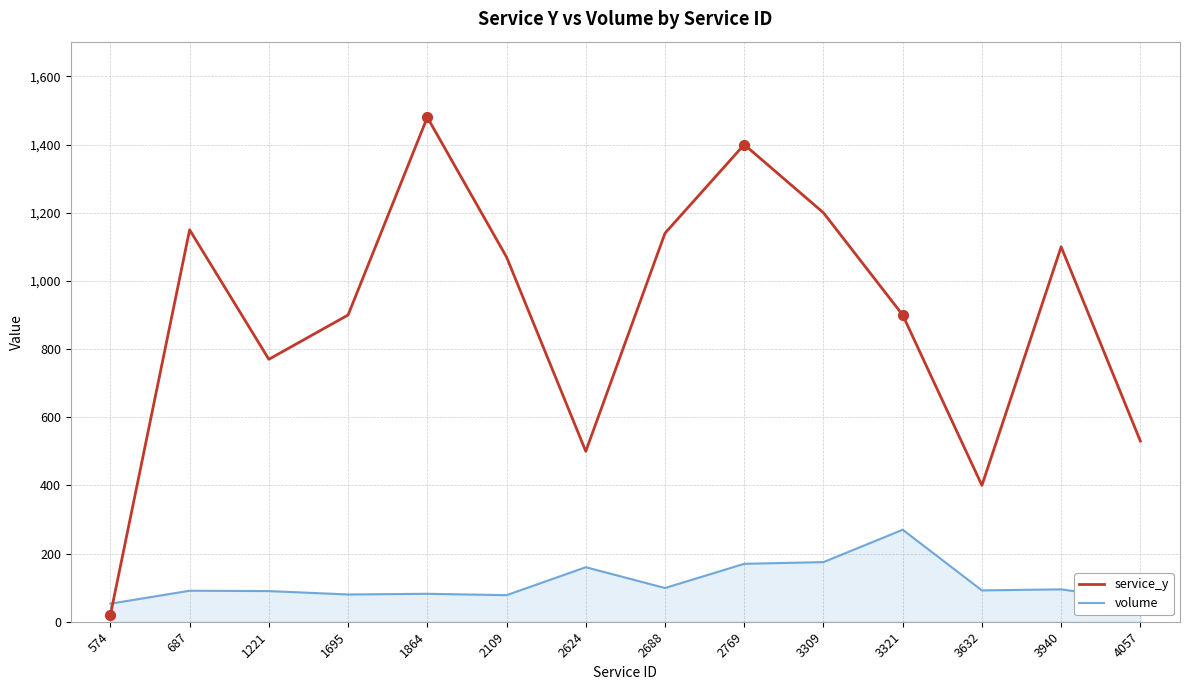

What is the total value across all series at 3632?

492